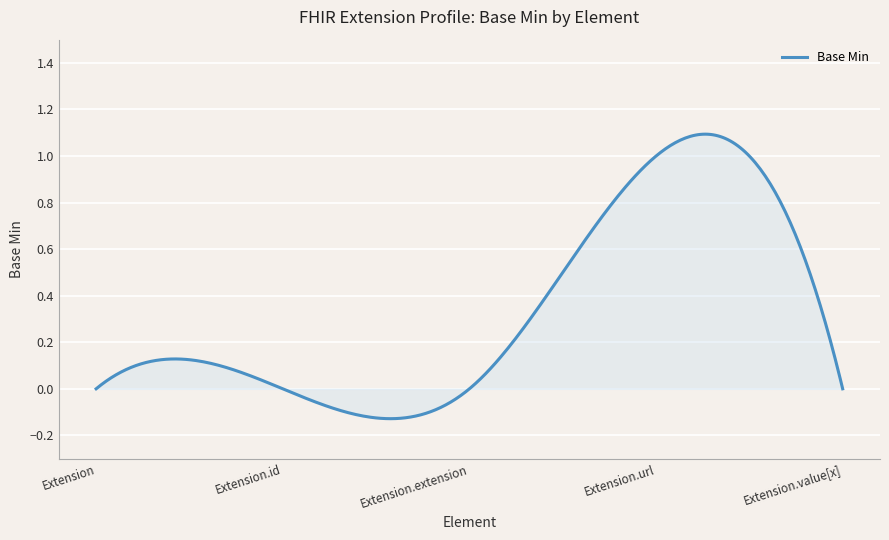

What is the label of the 2nd point from the left?

Extension.id